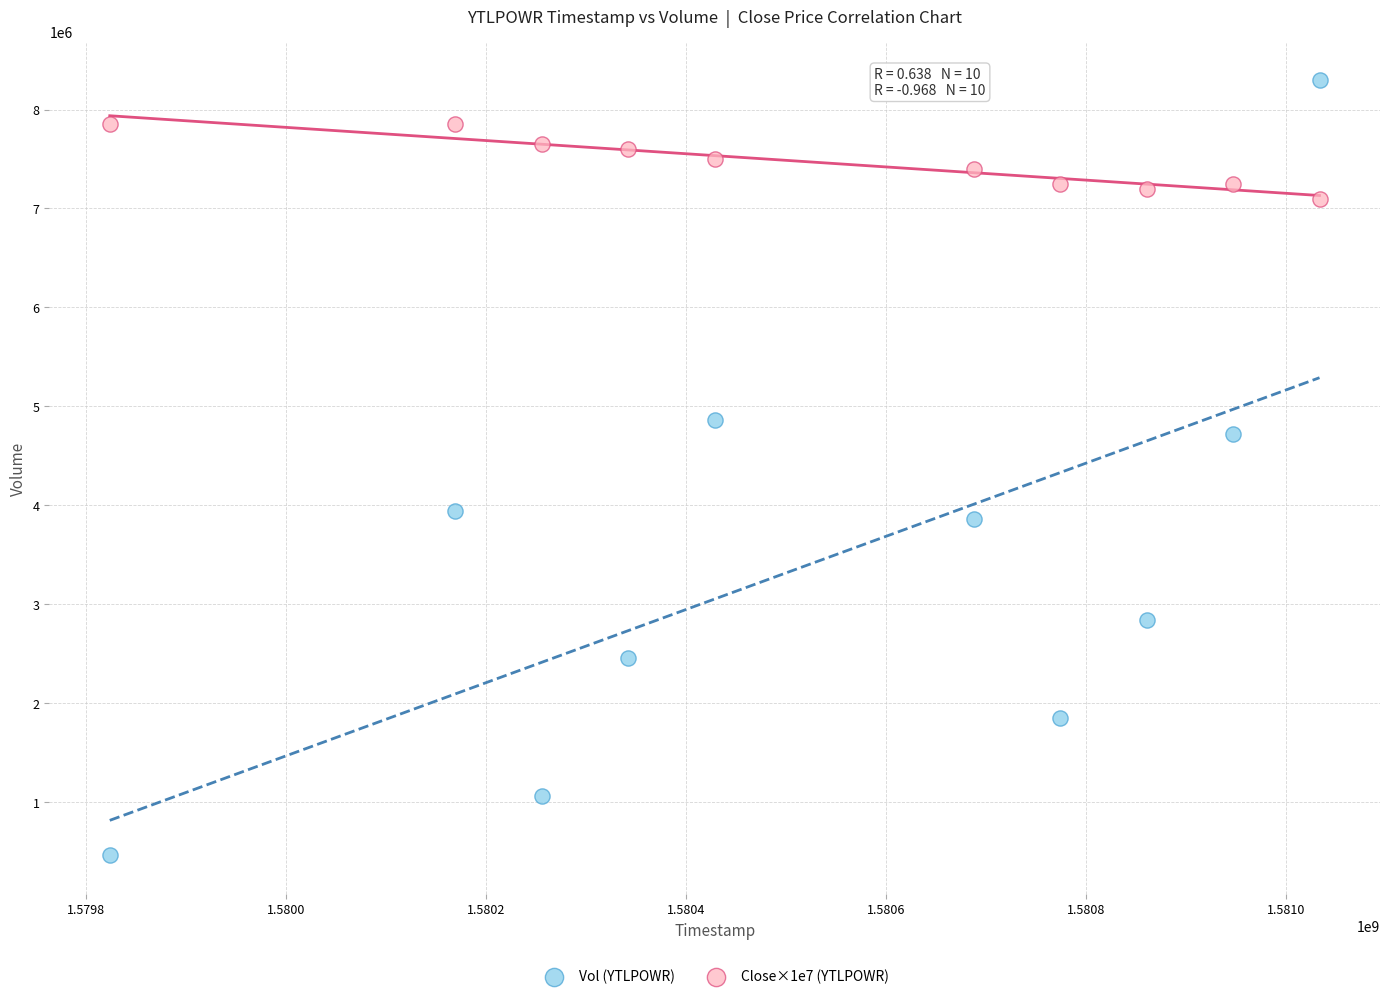

Which series contains the highest Y value?

Vol (YTLPOWR)